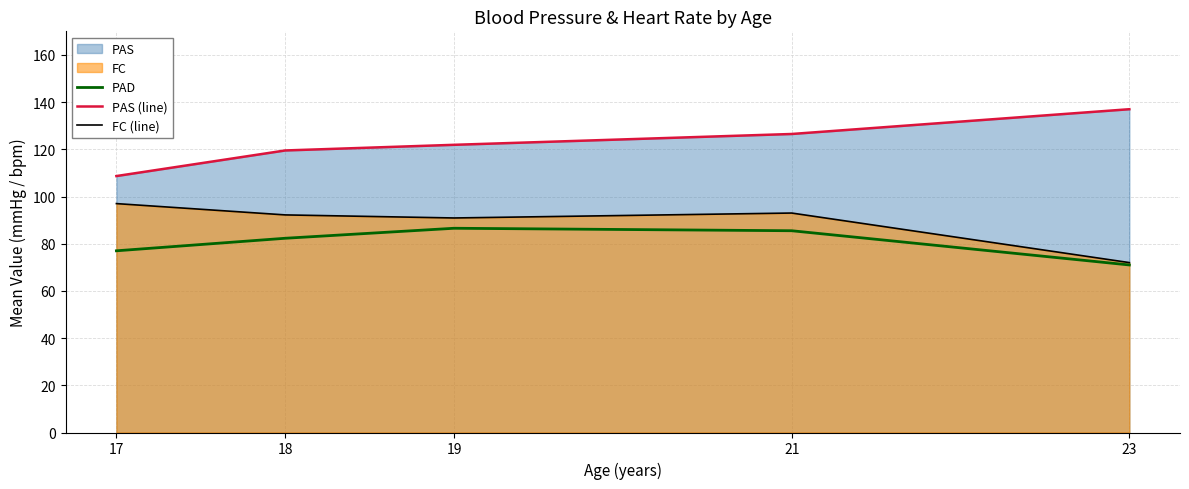

List the series in order of their overall mean, highest first.

PAS (line), FC (line), PAD